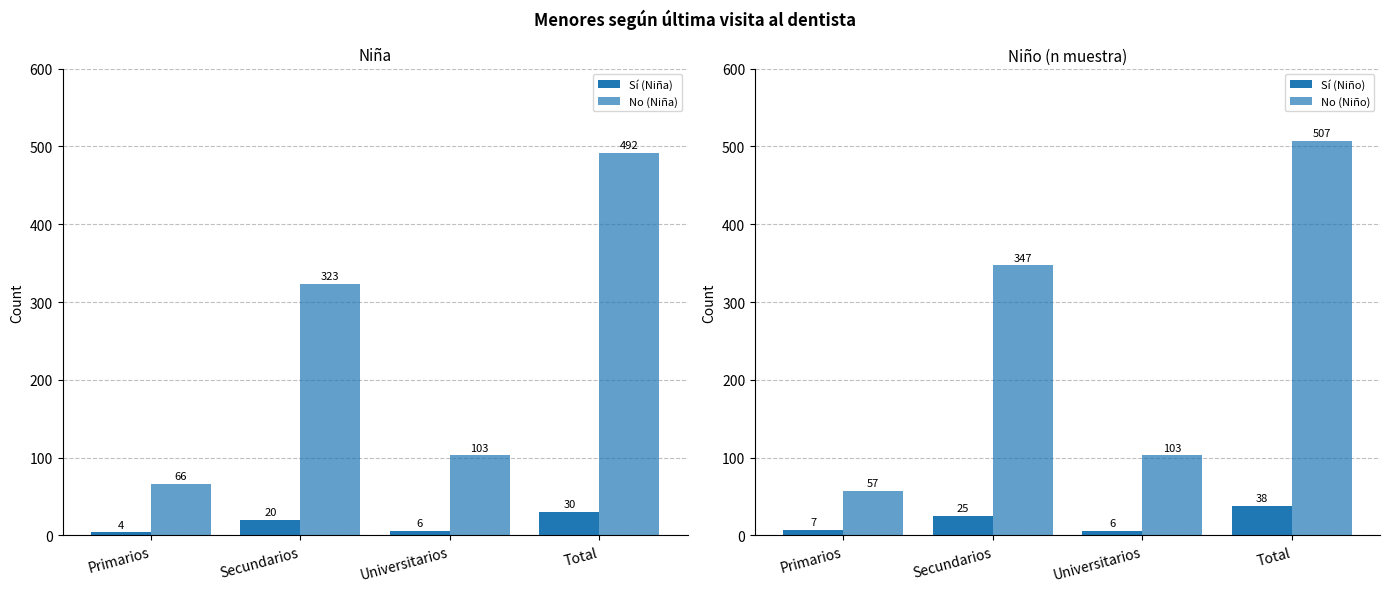

At which label does Sí (Niña) reach its minimum?

Primarios